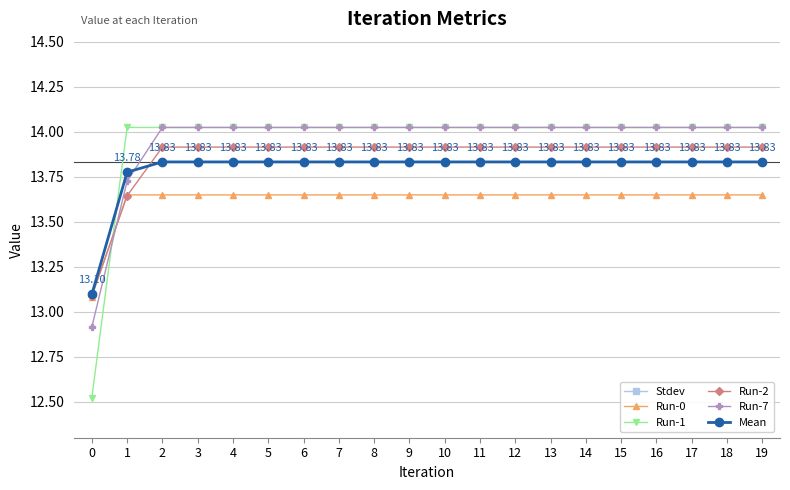

What is the sum of the Run-2 values at 8 and 18?

27.8